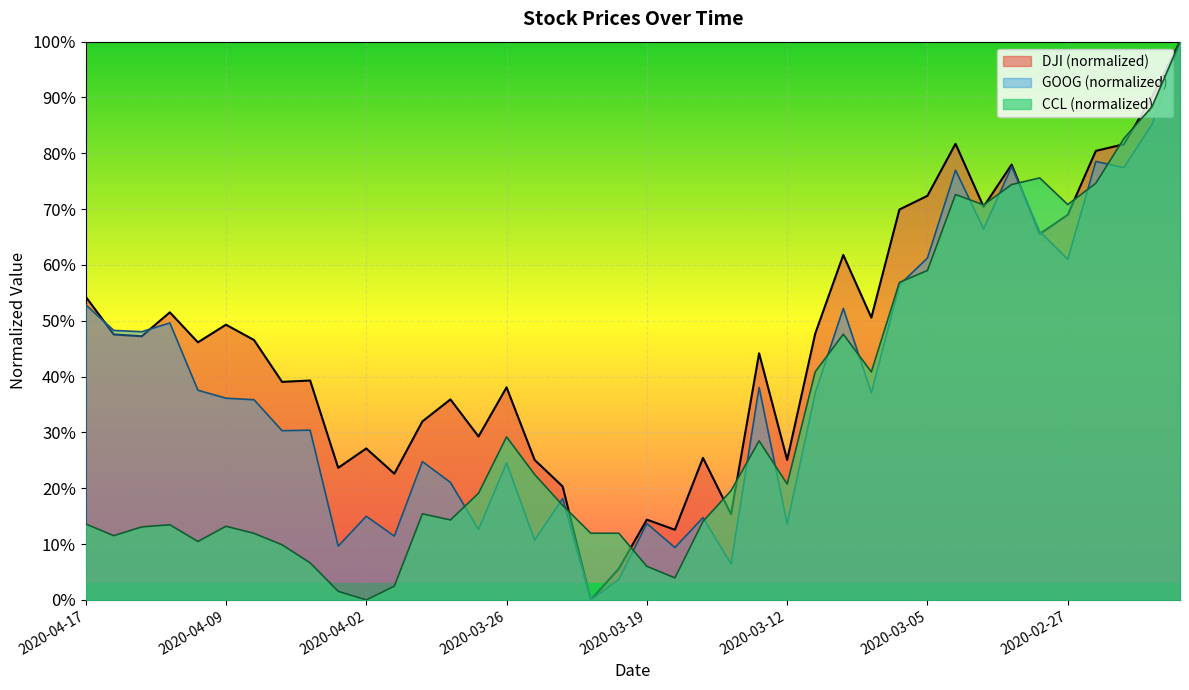

Is it true that ccl equals 1.7 at 2020-03-18?

False